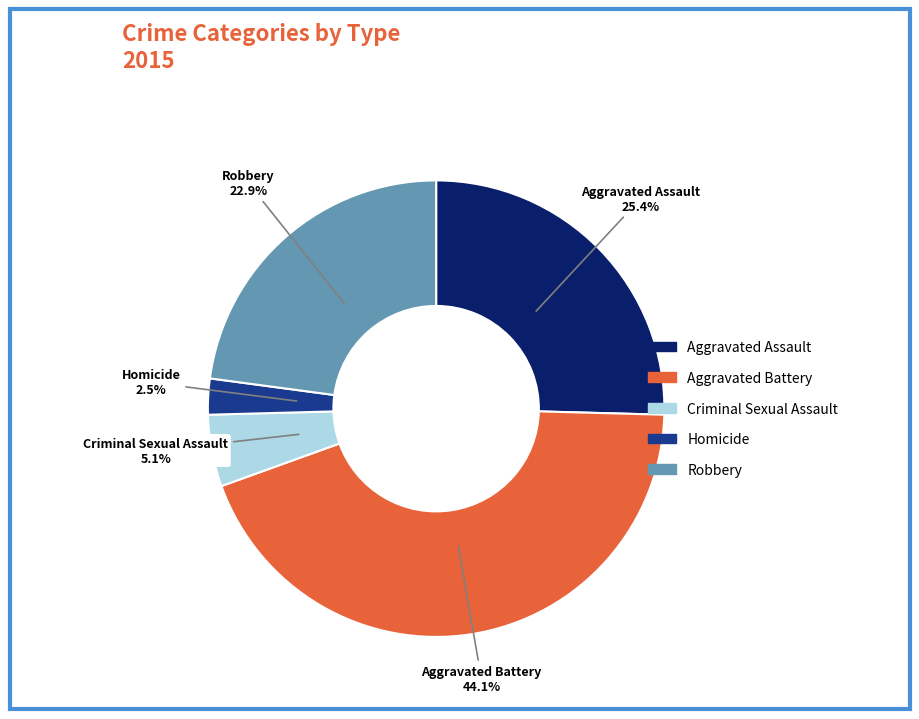

Which category has the smallest portion of the pie?

Homicide